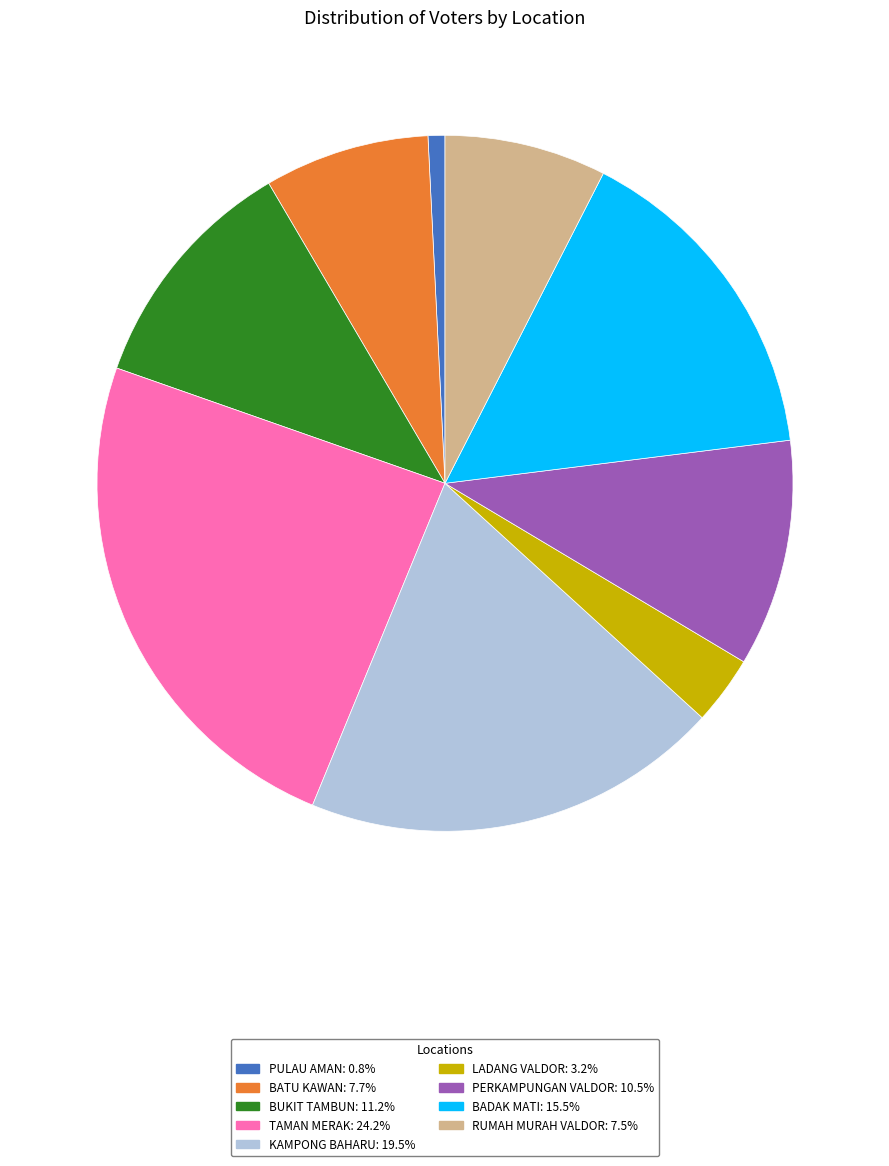

Is there any slice that represents more than half of the pie?

No